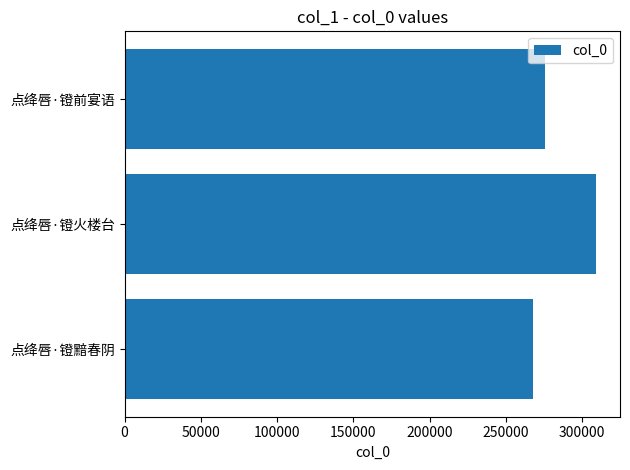

The value at 点绛唇·镫黯春阴 is 267774. True or false?

True